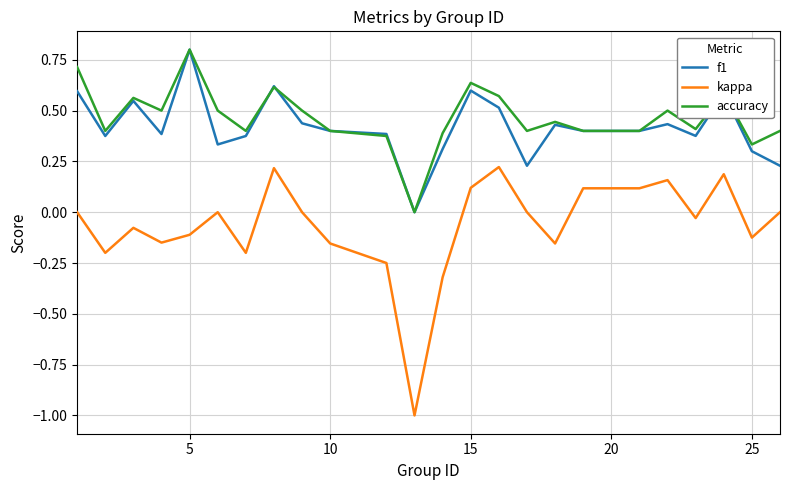

What are all the series names shown in the legend?

f1, kappa, accuracy